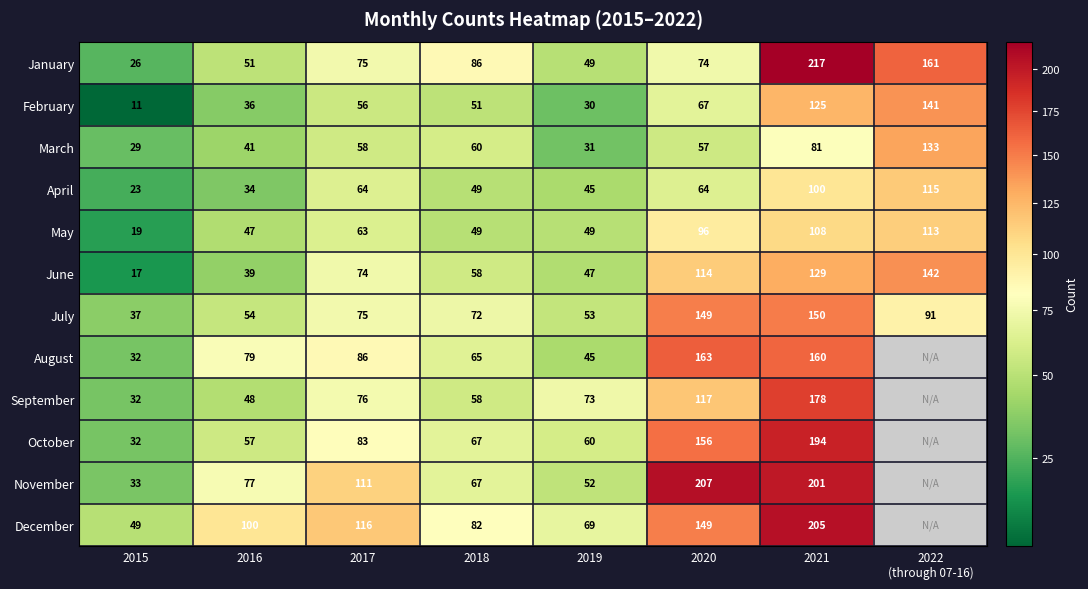

At which label is June closest to 79?

2017